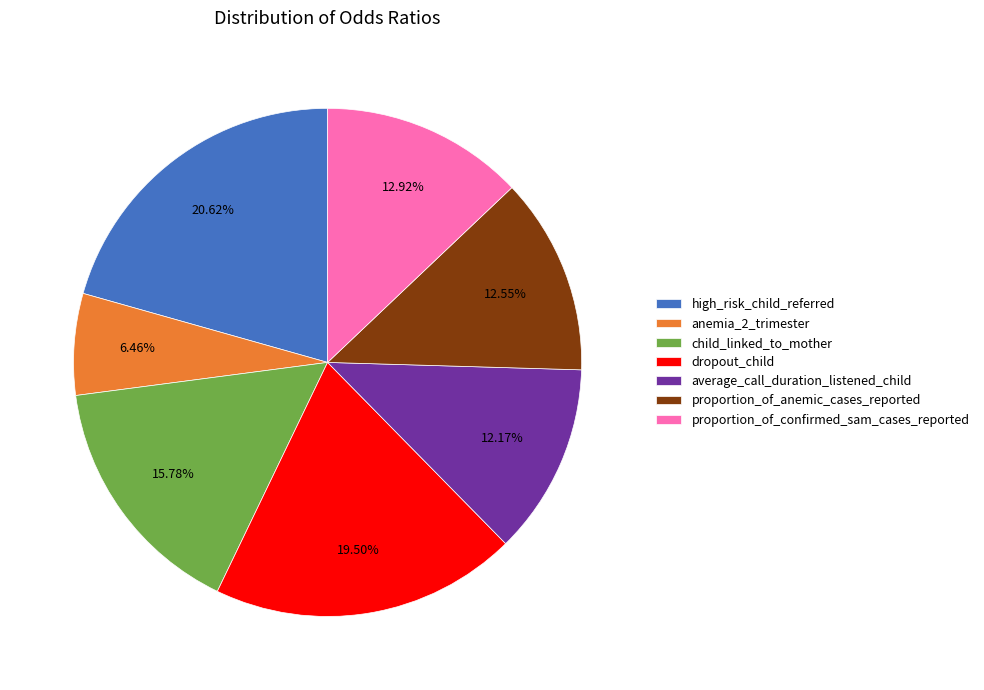

Between dropout_child and anemia_2_trimester, which is larger?

dropout_child